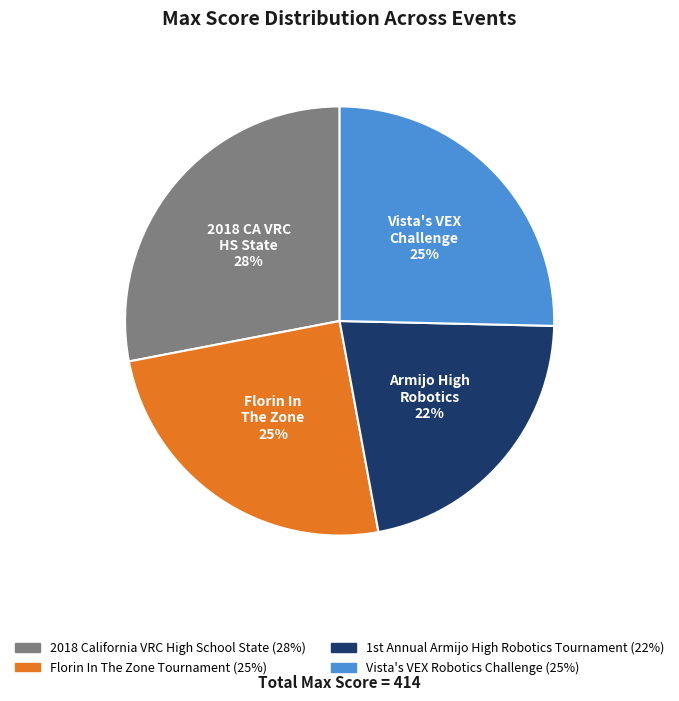

The Vista's VEX Robotics Challenge slice represents 35% of the pie. True or false?

False